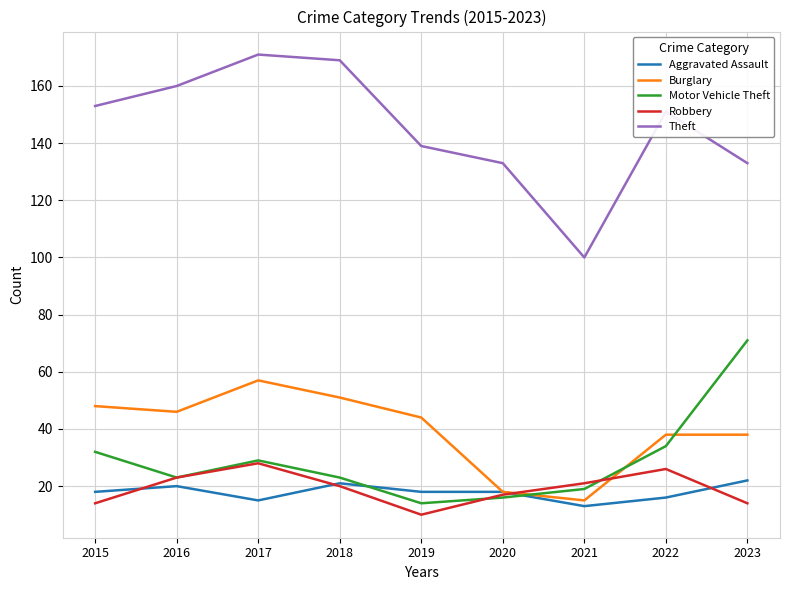

What are all the series names shown in the legend?

Aggravated Assault, Burglary, Motor Vehicle Theft, Robbery, Theft